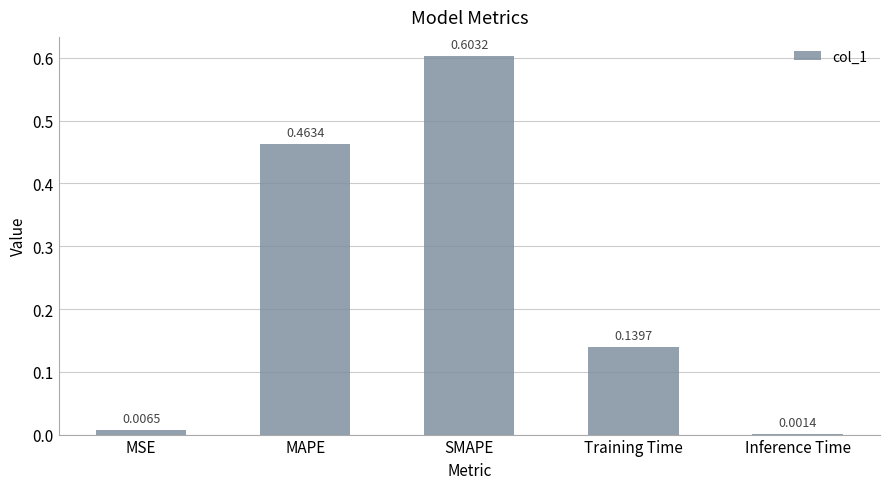

What is the average value?

0.2